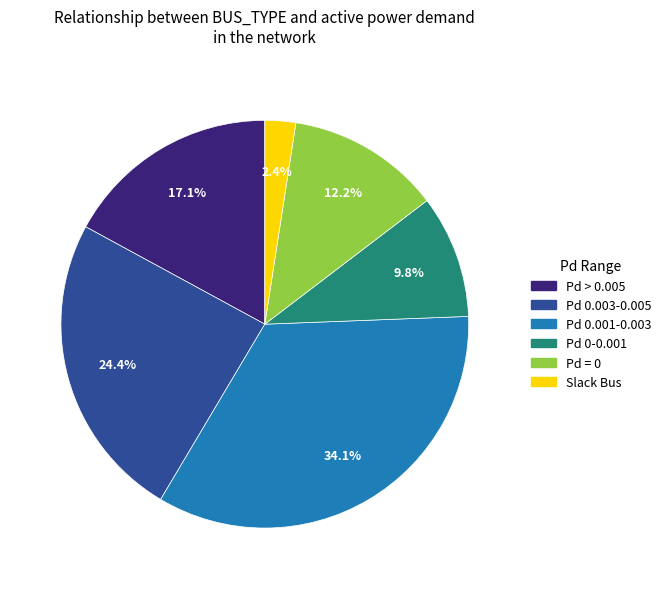

How many segments does this pie chart have?

6